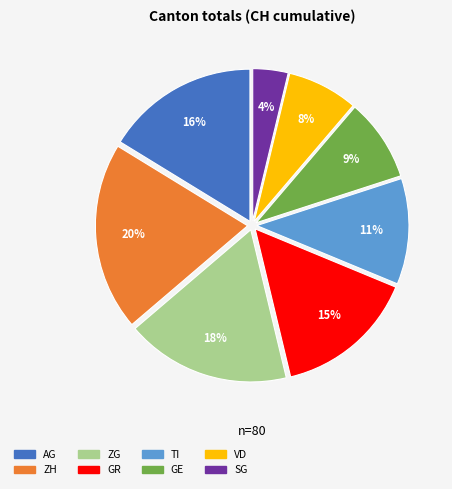

Count the number of slices in the pie.

8